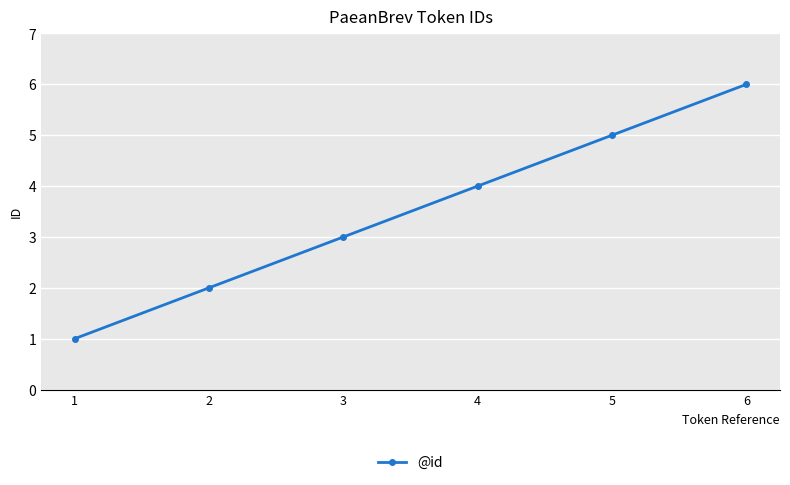

Count the number of categories in the chart.

6